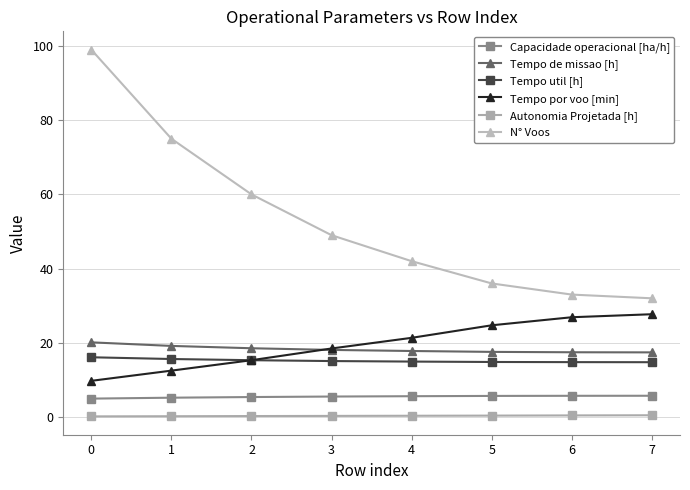

Which series has the largest range (max minus min)?

N° Voos